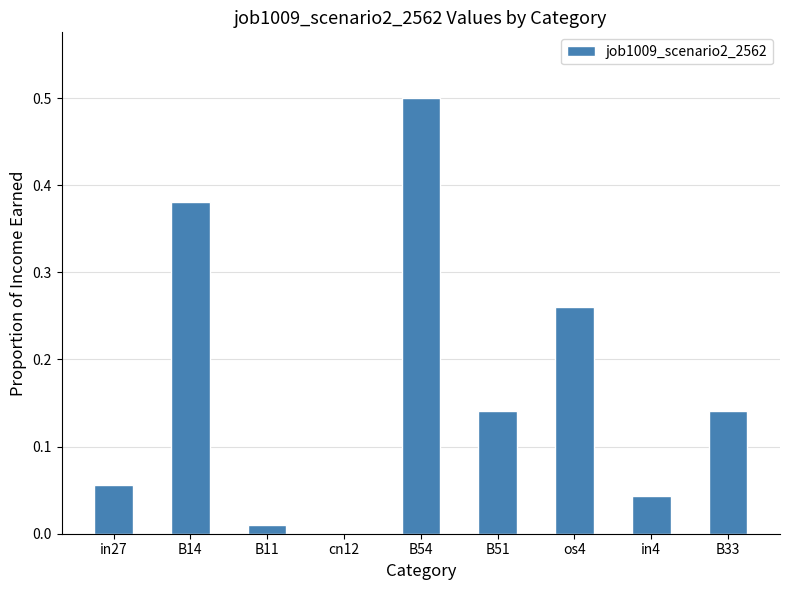

What is the sum of the values at cn12 and B54?

0.5